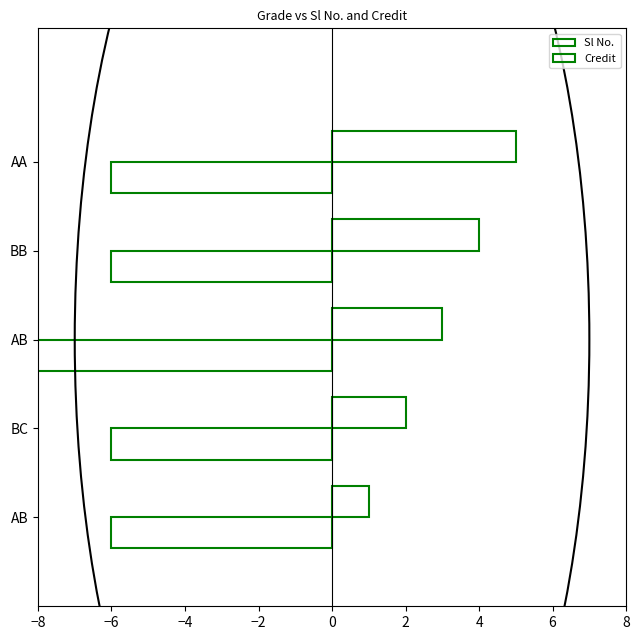

Which series has the largest total across all categories?

Sl No.